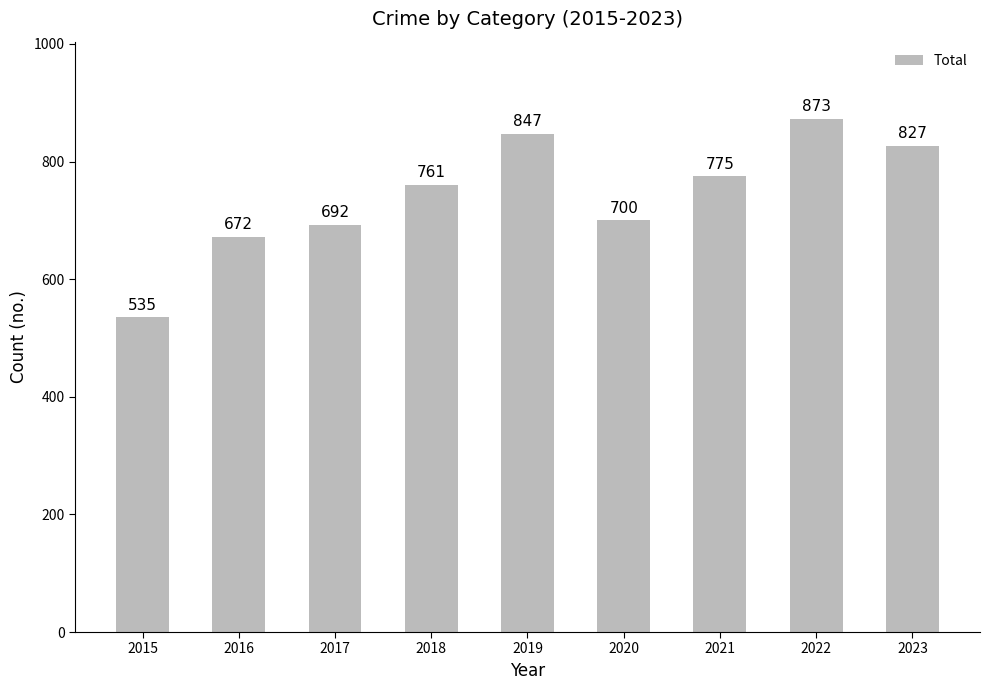

Rank the categories by value from lowest to highest.

2015, 2016, 2017, 2020, 2018, 2021, 2023, 2019, 2022